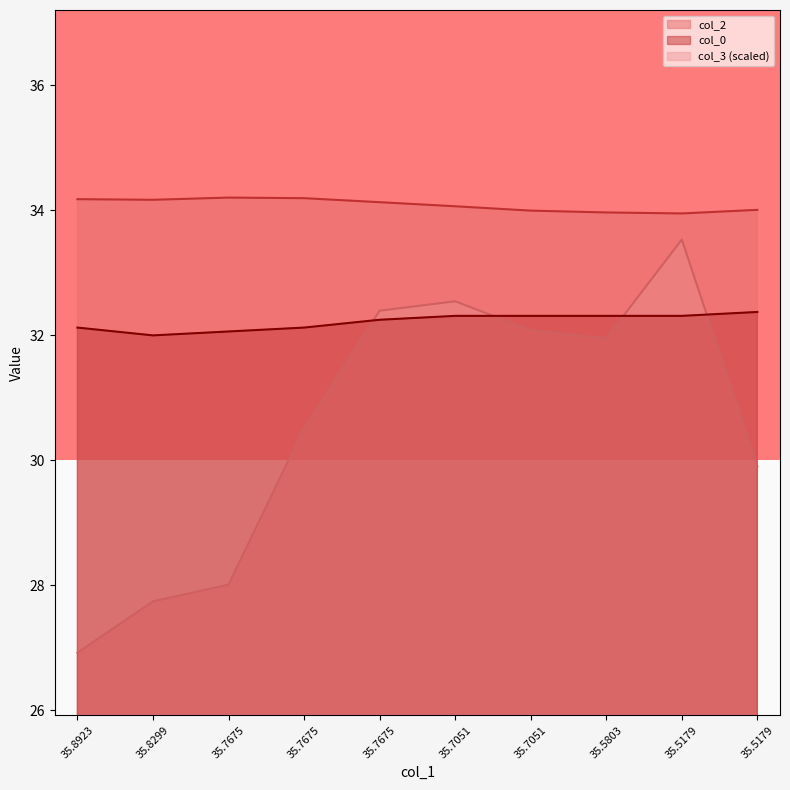

At which label does col_3 first exceed 31?

35.7675